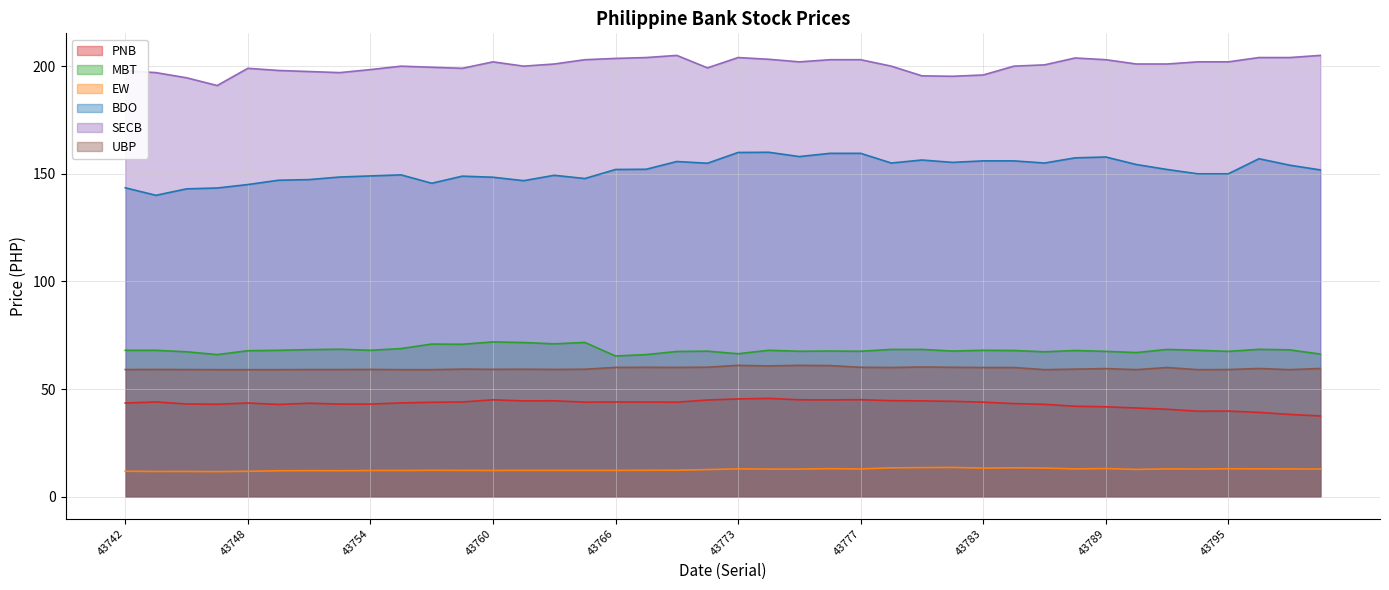

What is the value of the EW point at the 7th from the left?

12.1